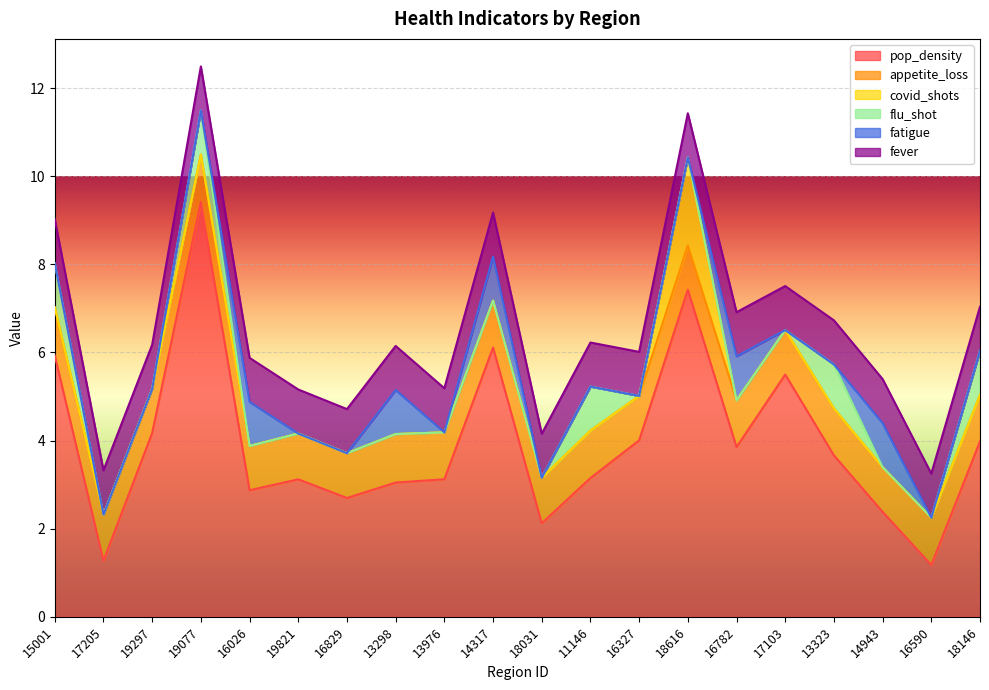

What is the label of the 10th point from the right?

18031